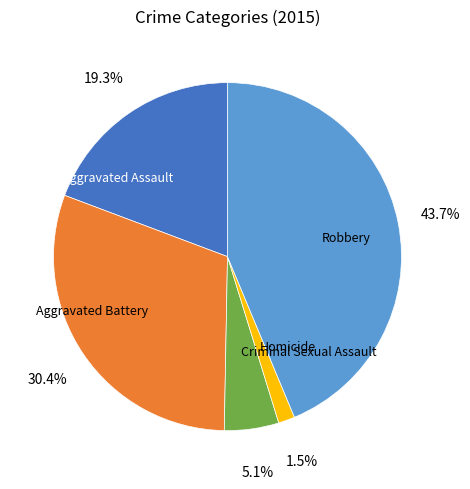

Which slice is the largest?

Robbery